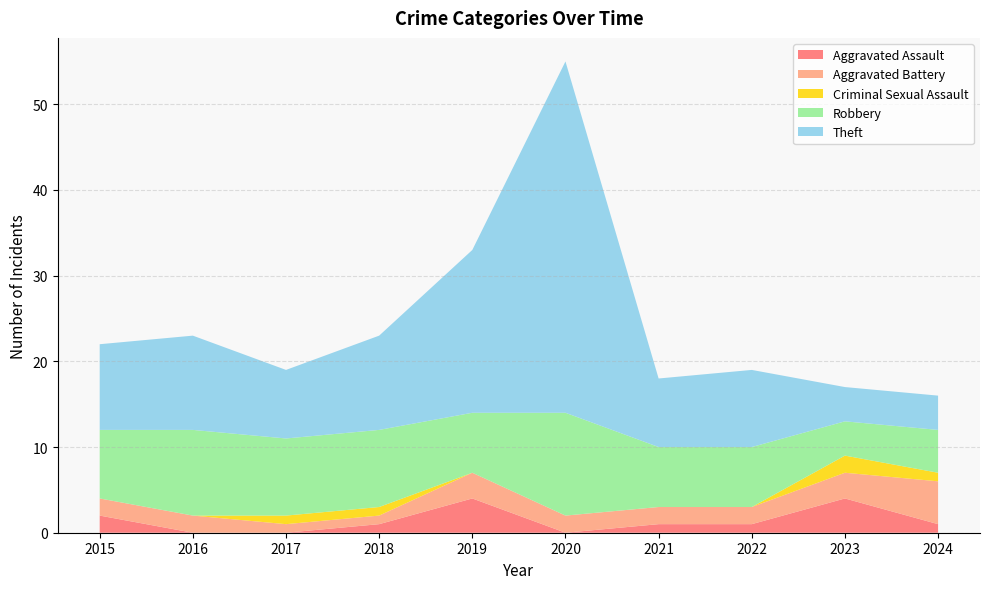

Reading right to left, extract all data points from this chart.

Aggravated Assault: 1	4	1	1	0	4	1	0	0	2
Aggravated Battery: 5	3	2	2	2	3	1	1	2	2
Criminal Sexual Assault: 1	2	0	0	0	0	1	1	0	0
Robbery: 5	4	7	7	12	7	9	9	10	8
Theft: 4	4	9	8	41	19	11	8	11	10